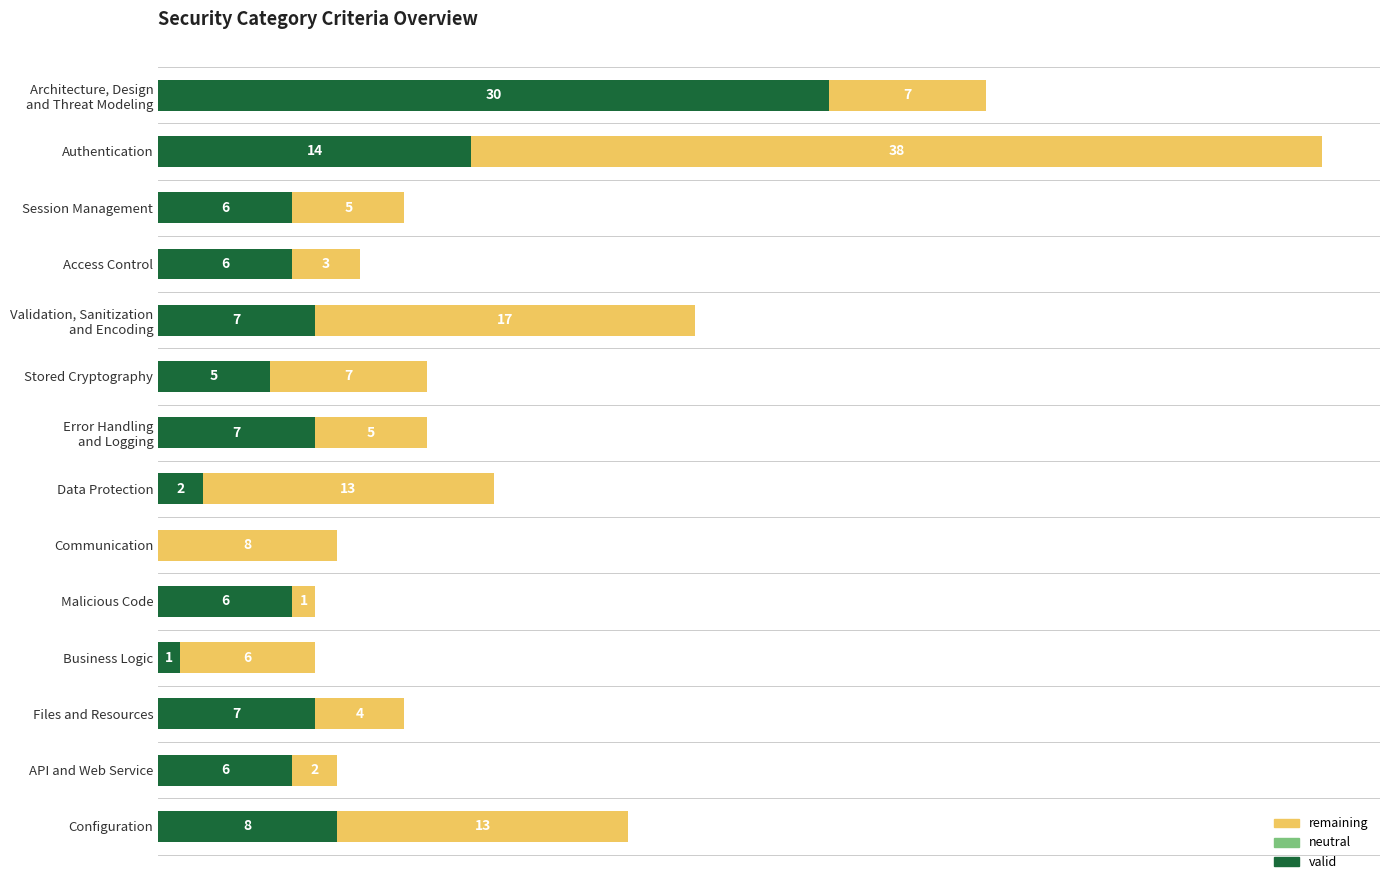

At which category is the sum across all series the highest?

Authentication